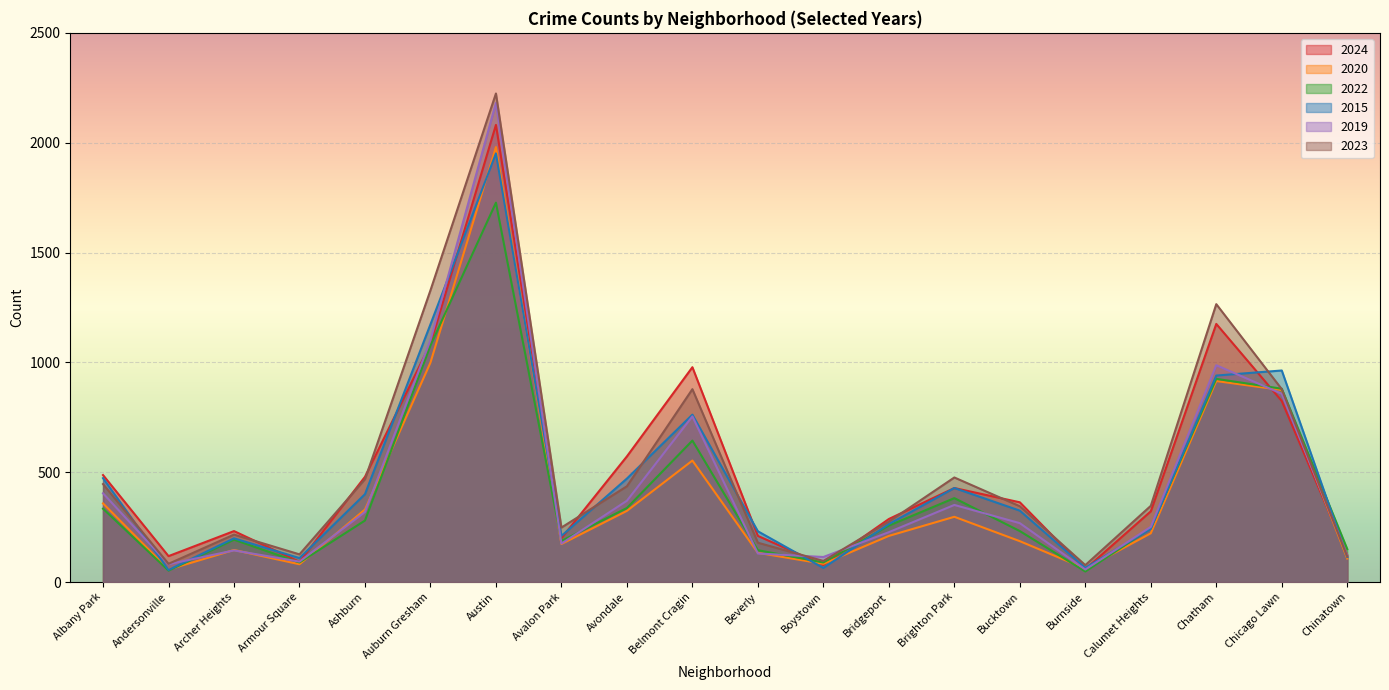

True or false: 2019 and 2023 intersect in this chart.

True